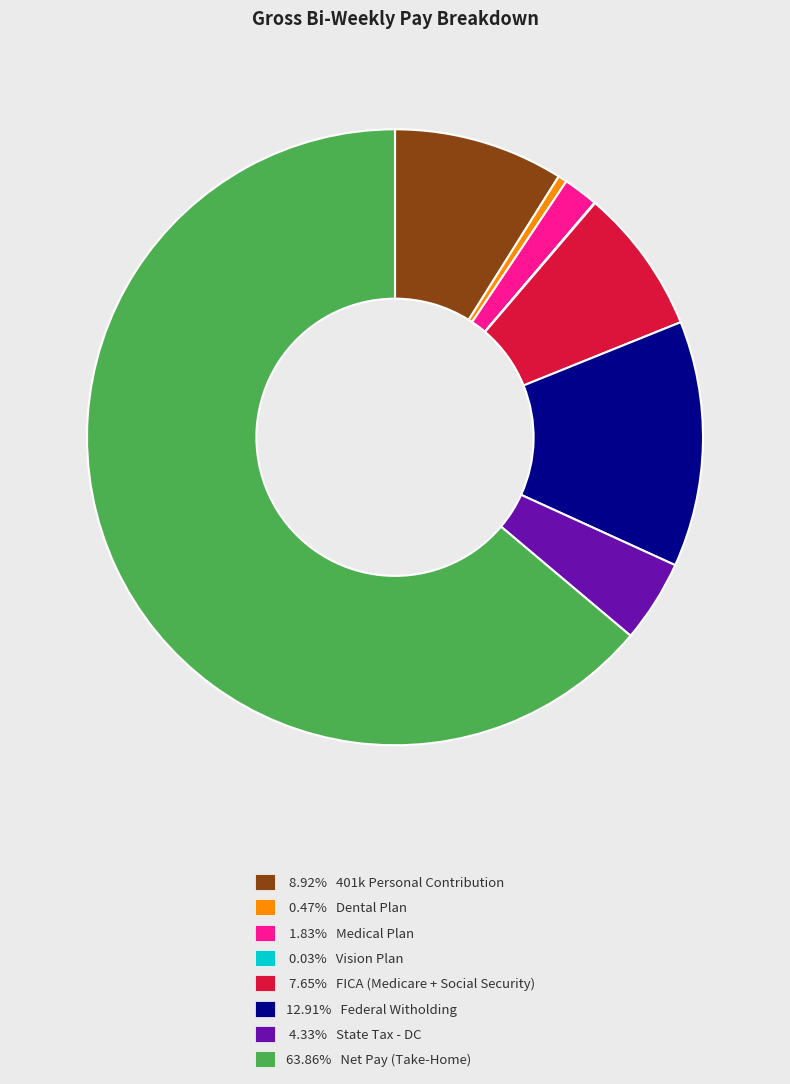

Is there any slice that represents more than half of the pie?

Yes